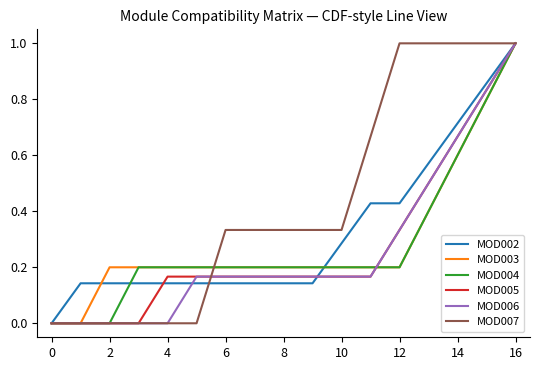

Count the number of categories in the chart.

17